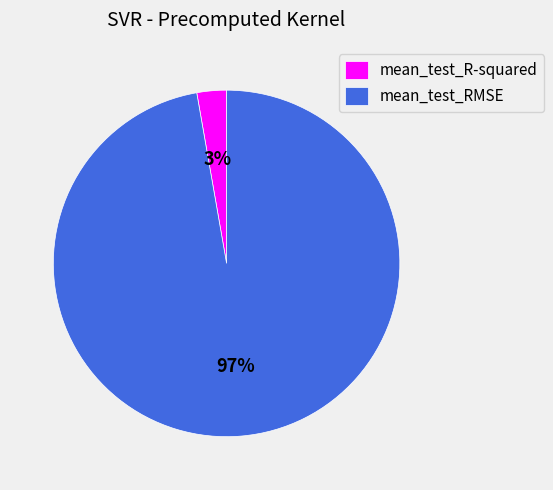

Which category has the biggest portion of the pie?

mean_test_RMSE